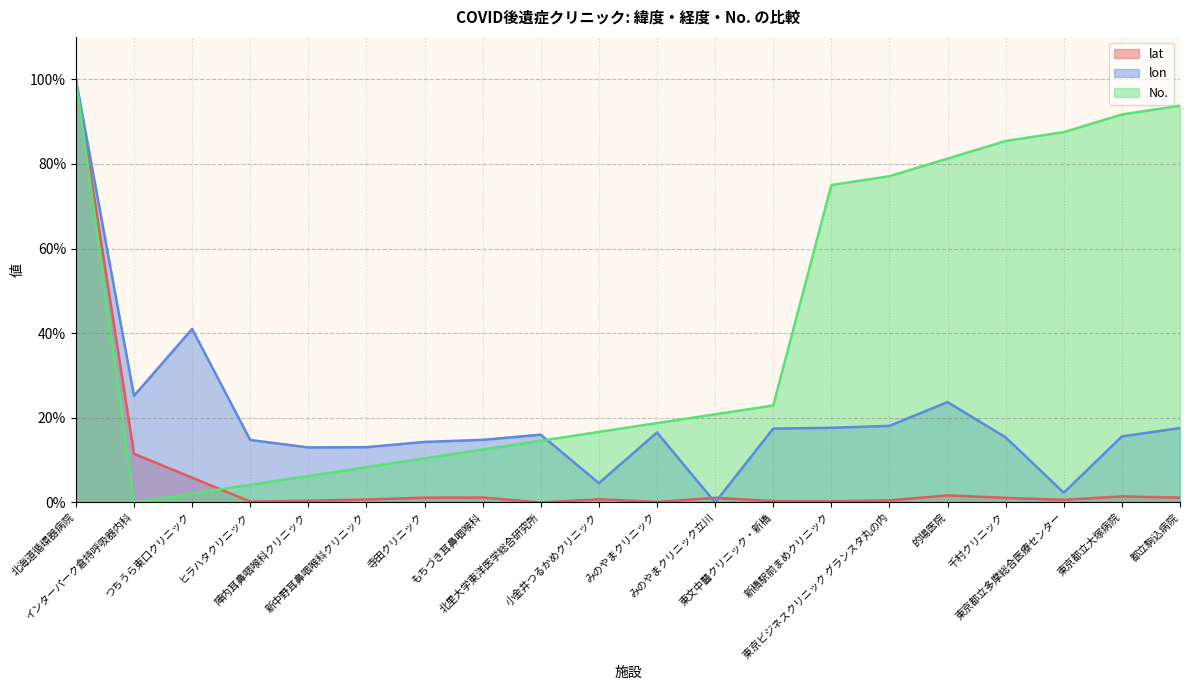

How many series are shown in this chart?

3